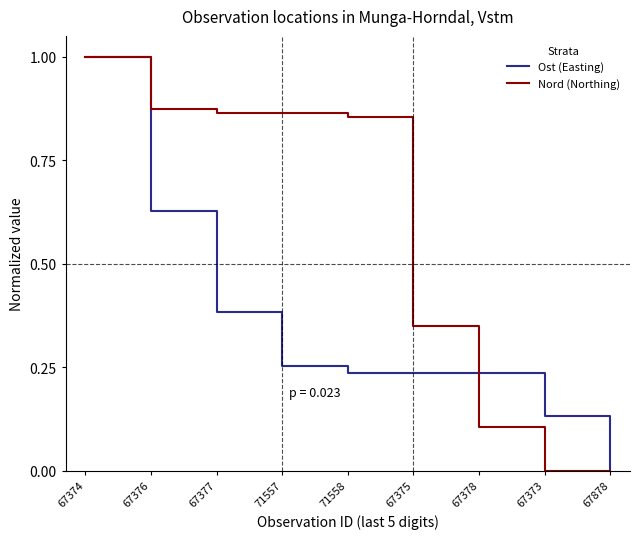

Which series changed the most between 71557 and 67378?

Nord (Northing)